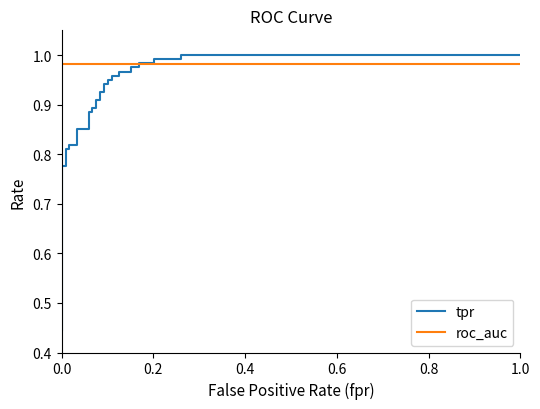

Count the number of categories in the chart.

37